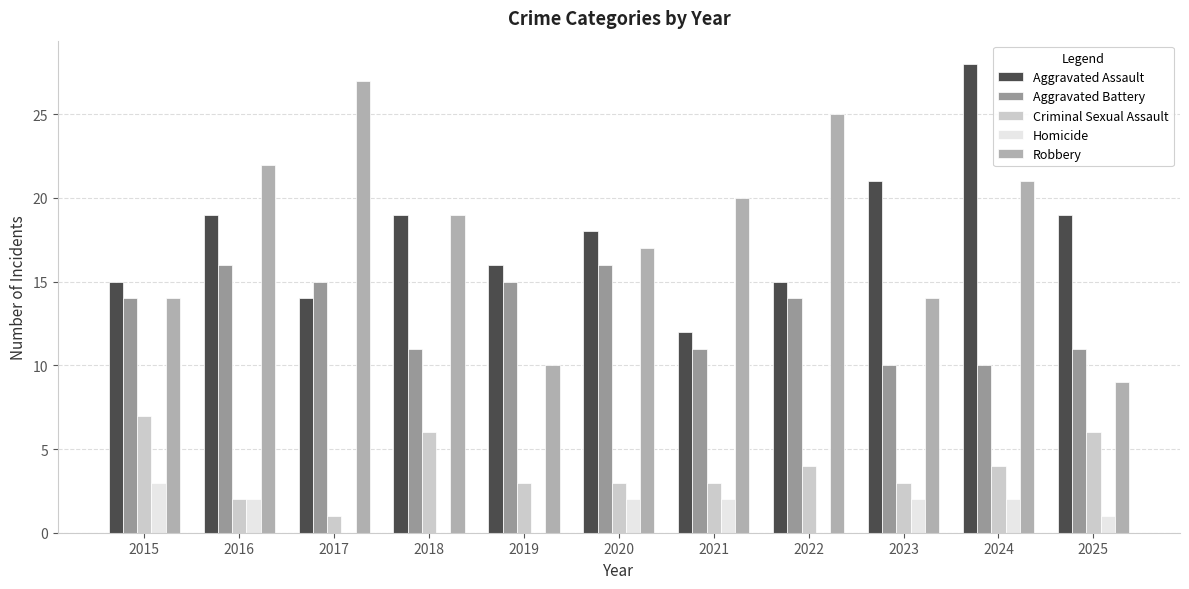

How many groups of bars are there?

11